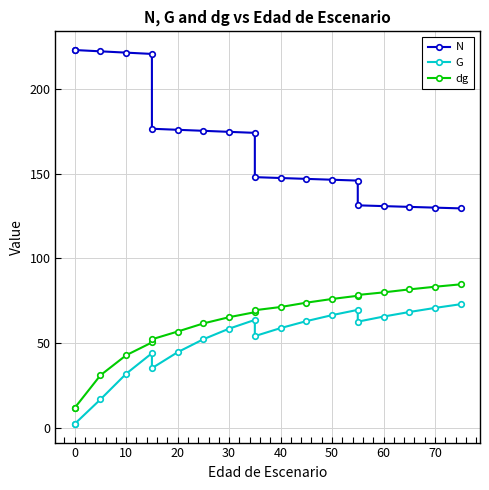

What are all the series names shown in the legend?

N, G, dg